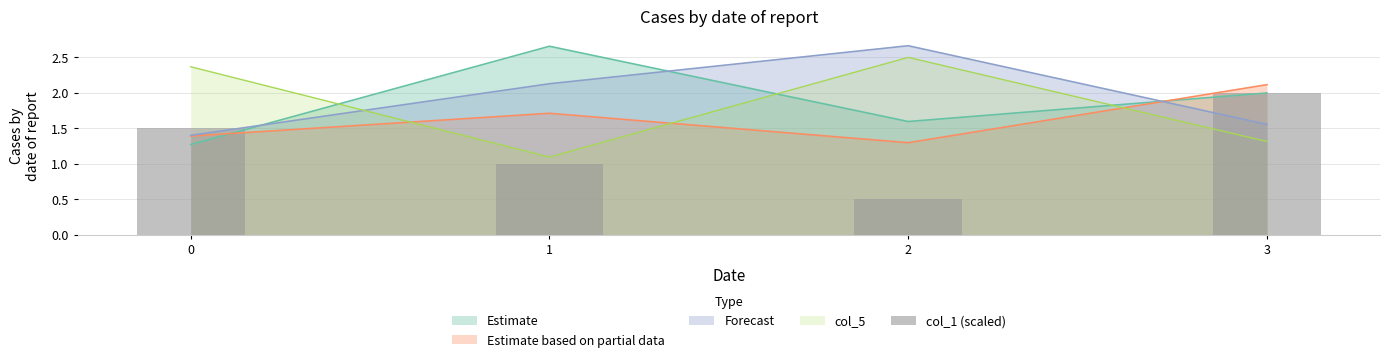

What is the value of the 2nd bar from the left?

1.0